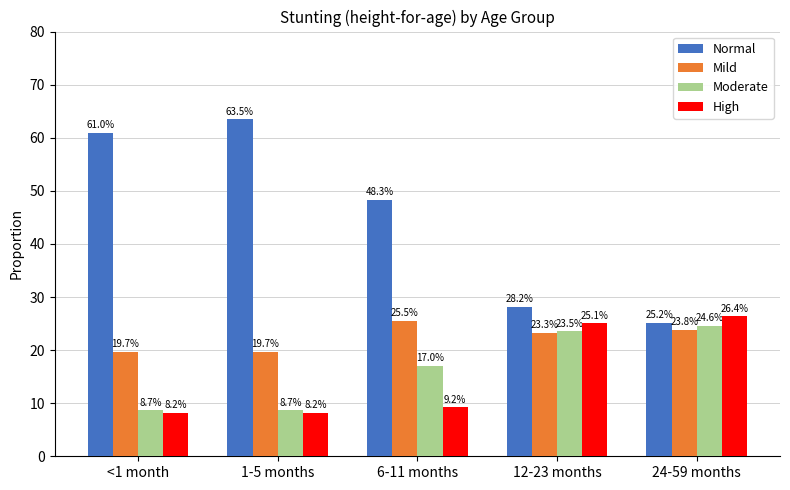

What is the sum of all High values?

77.0